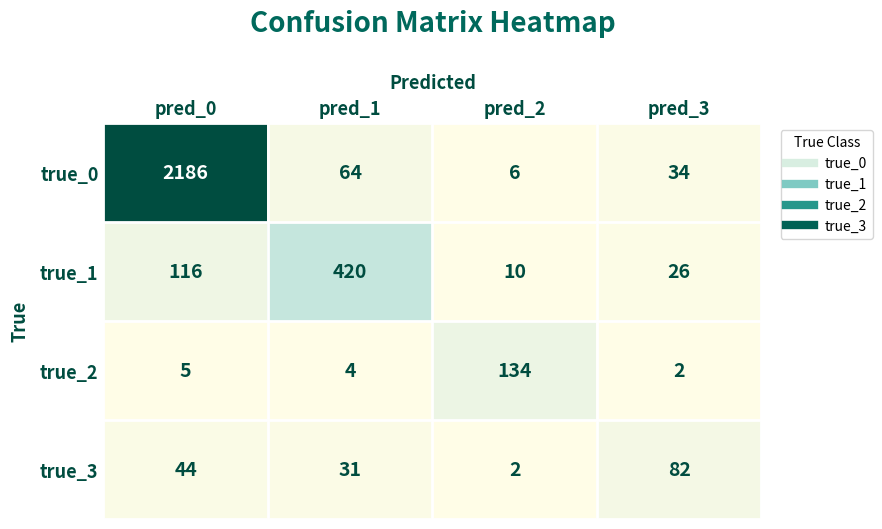

Reading right to left, transcribe all the data shown in this chart.

true_0: pred_3=34	pred_2=6	pred_1=64	pred_0=2186
true_1: pred_3=26	pred_2=10	pred_1=420	pred_0=116
true_2: pred_3=2	pred_2=134	pred_1=4	pred_0=5
true_3: pred_3=82	pred_2=2	pred_1=31	pred_0=44